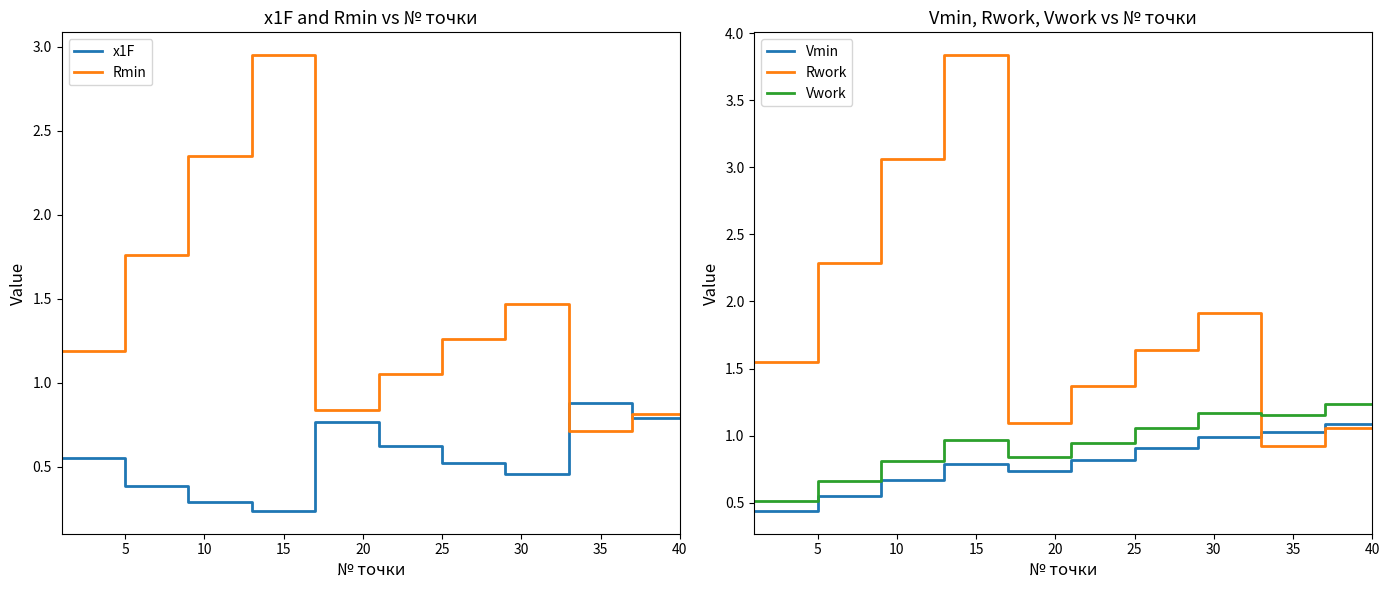

Which series has the largest range (max minus min)?

Rwork